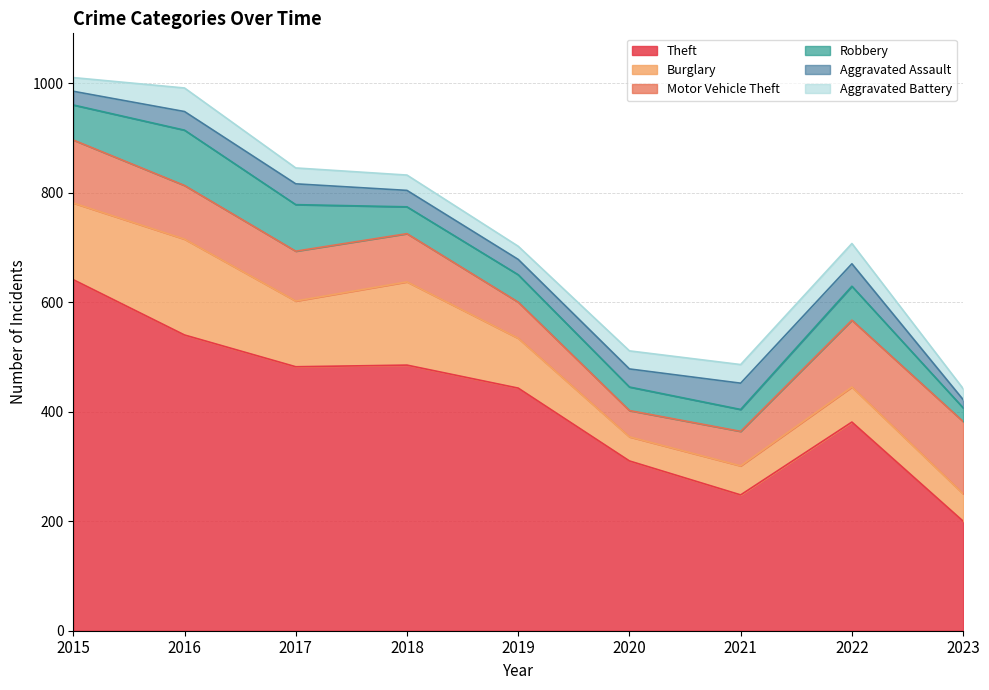

At which category is the sum across all series the highest?

2015